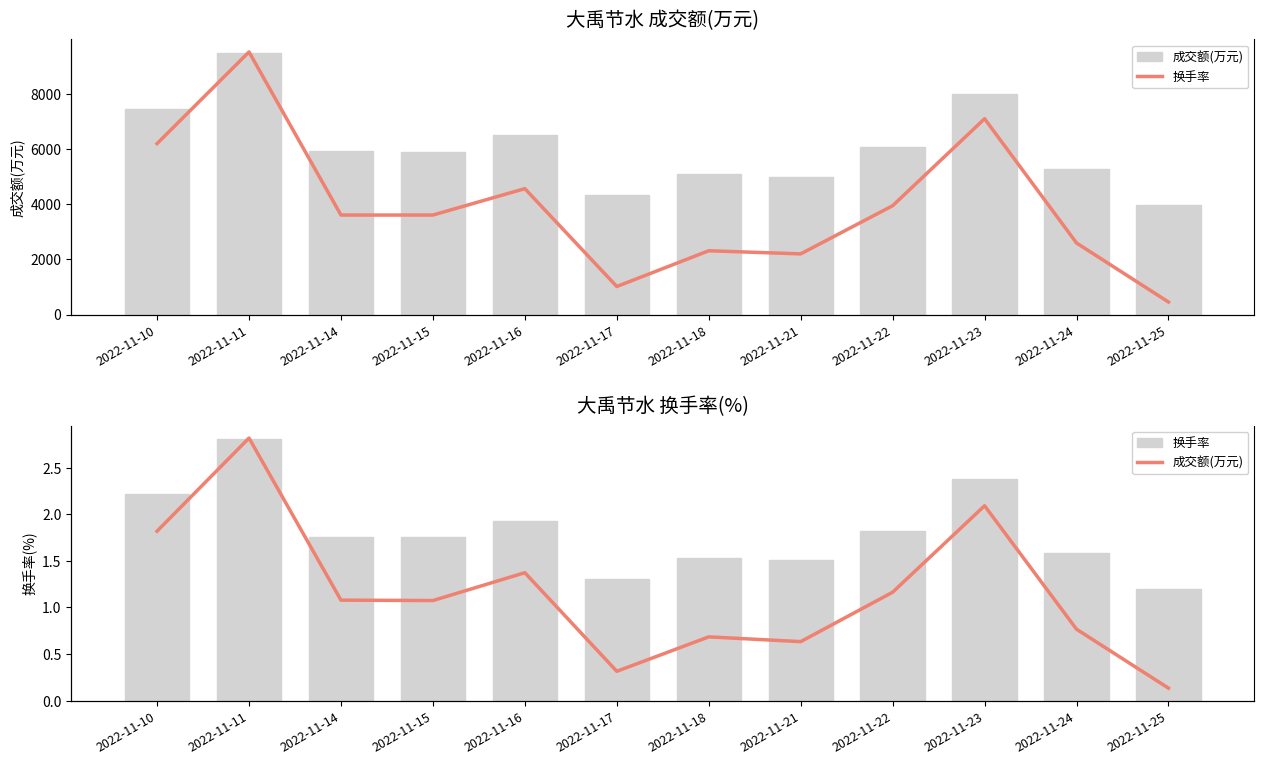

Reading left to right, what are all the values shown in this chart?

成交额(万元): 2022-11-10=7435.0	2022-11-11=9491.0	2022-11-14=5912.0	2022-11-15=5903.0	2022-11-16=6518.0	2022-11-17=4341.0	2022-11-18=5101.0	2022-11-21=4996.0	2022-11-22=6087.0	2022-11-23=7996.0	2022-11-24=5270.0	2022-11-25=3969.0
换手率: 2022-11-10=2.2	2022-11-11=2.8	2022-11-14=1.8	2022-11-15=1.8	2022-11-16=1.9	2022-11-17=1.3	2022-11-18=1.5	2022-11-21=1.5	2022-11-22=1.8	2022-11-23=2.4	2022-11-24=1.6	2022-11-25=1.2